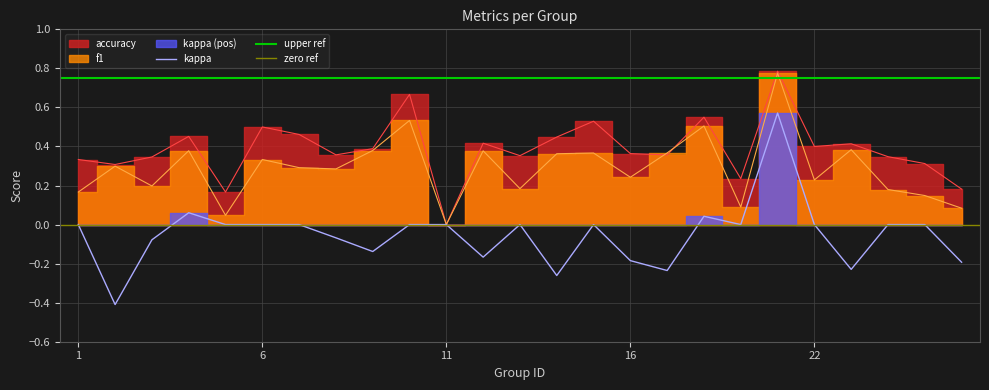

Reading left to right, extract all data points from this chart.

f1: 1=0.2	2=0.3	3=0.2	4=0.4	5=0.0	6=0.3	7=0.3	8=0.3	9=0.4	10=0.5	11=0.0	12=0.4	13=0.2	14=0.4	15=0.4	16=0.2	17=0.4	18=0.5	19=0.1	21=0.8	22=0.2	23=0.4	24=0.2	25=0.1	26=0.1
accuracy: 1=0.3	2=0.3	3=0.3	4=0.5	5=0.2	6=0.5	7=0.5	8=0.4	9=0.4	10=0.7	11=0.0	12=0.4	13=0.4	14=0.4	15=0.5	16=0.4	17=0.4	18=0.6	19=0.2	21=0.8	22=0.4	23=0.4	24=0.3	25=0.3	26=0.2
kappa: 1=0.0	2=-0.4	3=-0.1	4=0.1	5=0.0	6=0.0	7=0.0	8=-0.1	9=-0.1	10=0.0	11=0.0	12=-0.2	13=0.0	14=-0.3	15=0.0	16=-0.2	17=-0.2	18=0.0	19=0.0	21=0.6	22=0.0	23=-0.2	24=0.0	25=0.0	26=-0.2